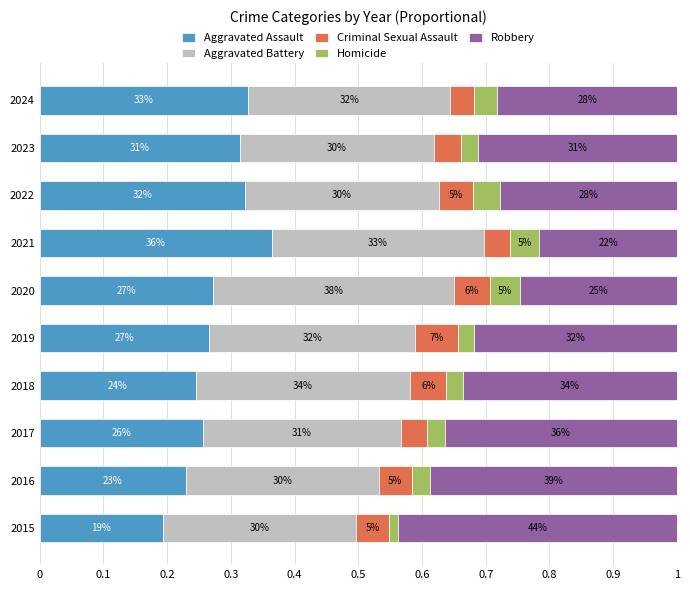

Reading right to left, extract all data points from this chart.

Aggravated Assault: 0.3	0.3	0.3	0.4	0.3	0.3	0.2	0.3	0.2	0.2
Aggravated Battery: 0.3	0.3	0.3	0.3	0.4	0.3	0.3	0.3	0.3	0.3
Criminal Sexual Assault: 0.0	0.0	0.1	0.0	0.1	0.1	0.1	0.0	0.1	0.1
Homicide: 0.0	0.0	0.0	0.0	0.0	0.0	0.0	0.0	0.0	0.0
Robbery: 0.3	0.3	0.3	0.2	0.2	0.3	0.3	0.4	0.4	0.4